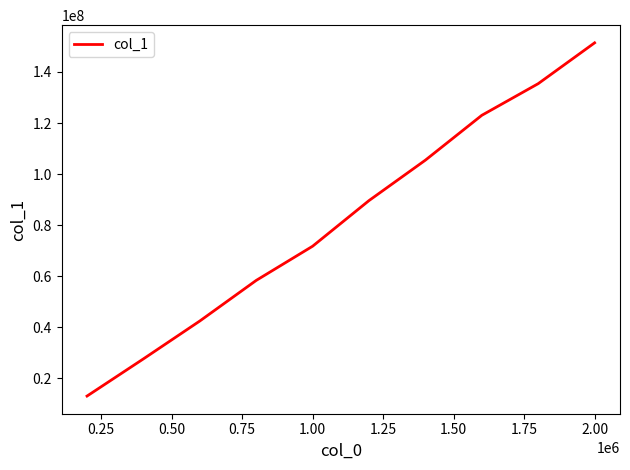

What is the smallest value displayed?

12978312